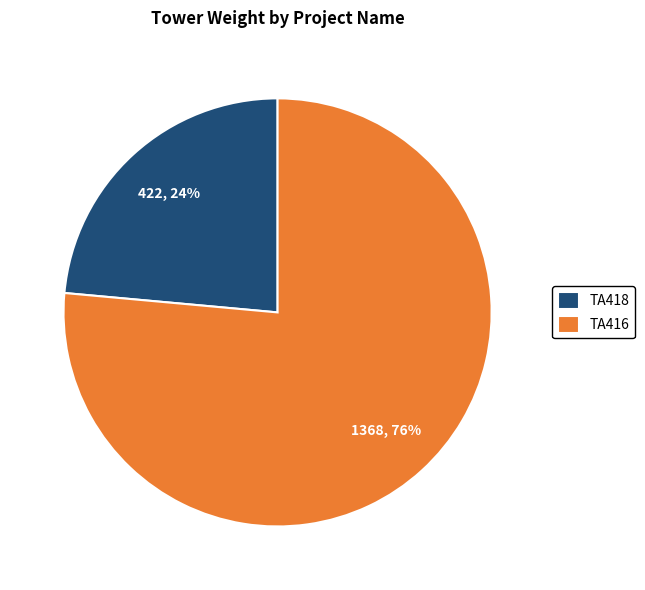

To the nearest percent, what is the average slice percentage?

50%